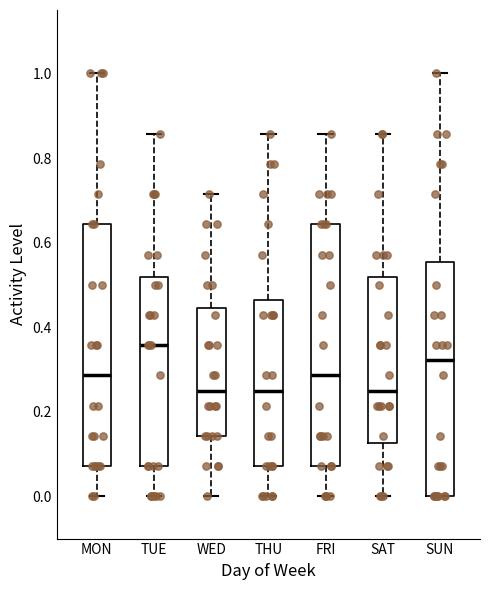

Reading left to right, transcribe this box plot: for each box, give where its median line is, the range the box spans, and where its two whiskers end, as read against the y-axis. The values are not printed on the chart, so give them approximately, as read against the axis.

MON: median 0.28, box 0.08 to 0.64, whiskers 0.00 to 1.00
TUE: median 0.36, box 0.08 to 0.52, whiskers 0.00 to 0.86
WED: median 0.26, box 0.14 to 0.44, whiskers 0.00 to 0.72
THU: median 0.26, box 0.08 to 0.46, whiskers 0.00 to 0.86
FRI: median 0.28, box 0.08 to 0.64, whiskers 0.00 to 0.86
SAT: median 0.26, box 0.12 to 0.52, whiskers 0.00 to 0.86
SUN: median 0.32, box 0.00 to 0.56, whiskers 0.00 to 1.00